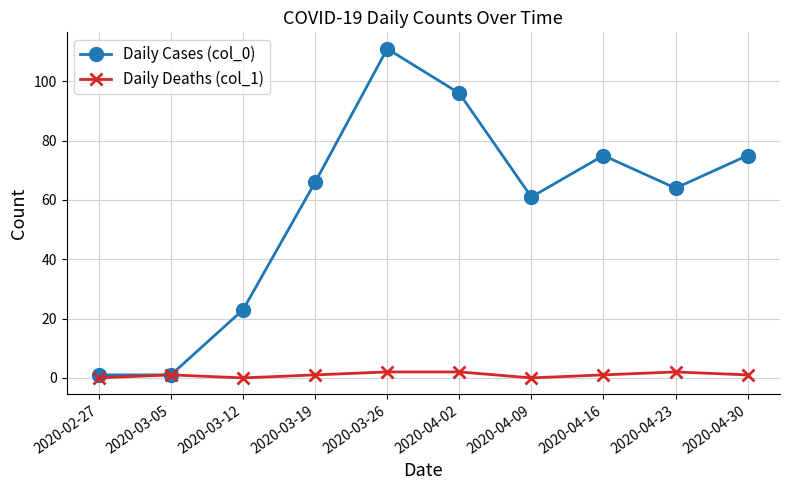

What is the difference between the Daily Deaths (col_1) values at 2020-03-12 and 2020-03-26?

2